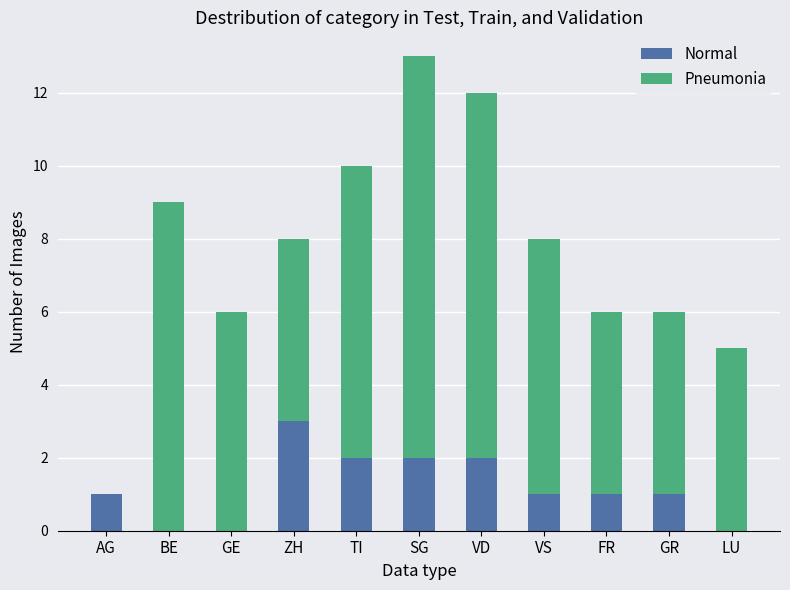

What is the maximum value for Normal?

3